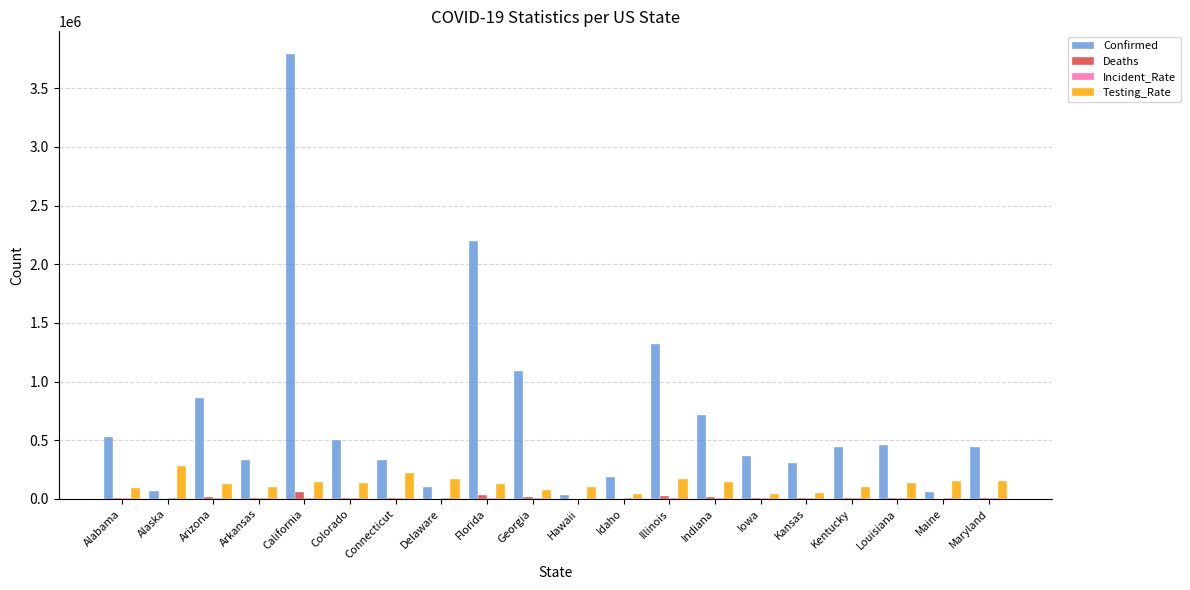

What is the maximum value shown in the chart?

3794748